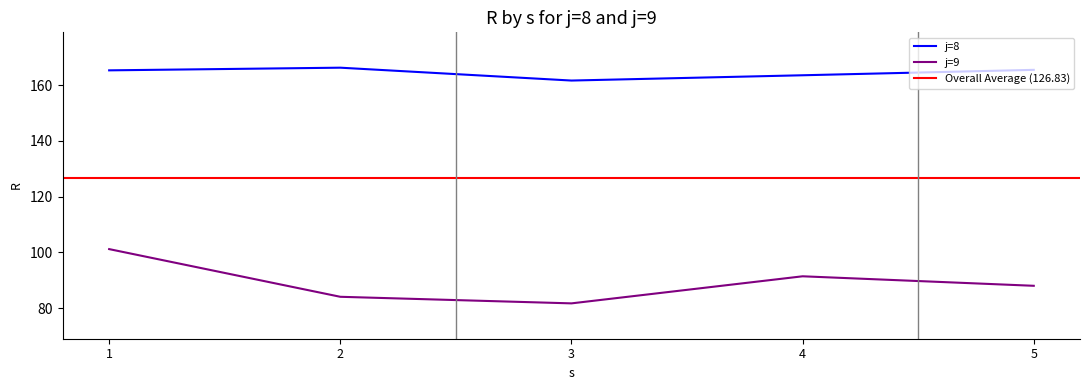

True or false: j=8 and j=9 intersect in this chart.

False